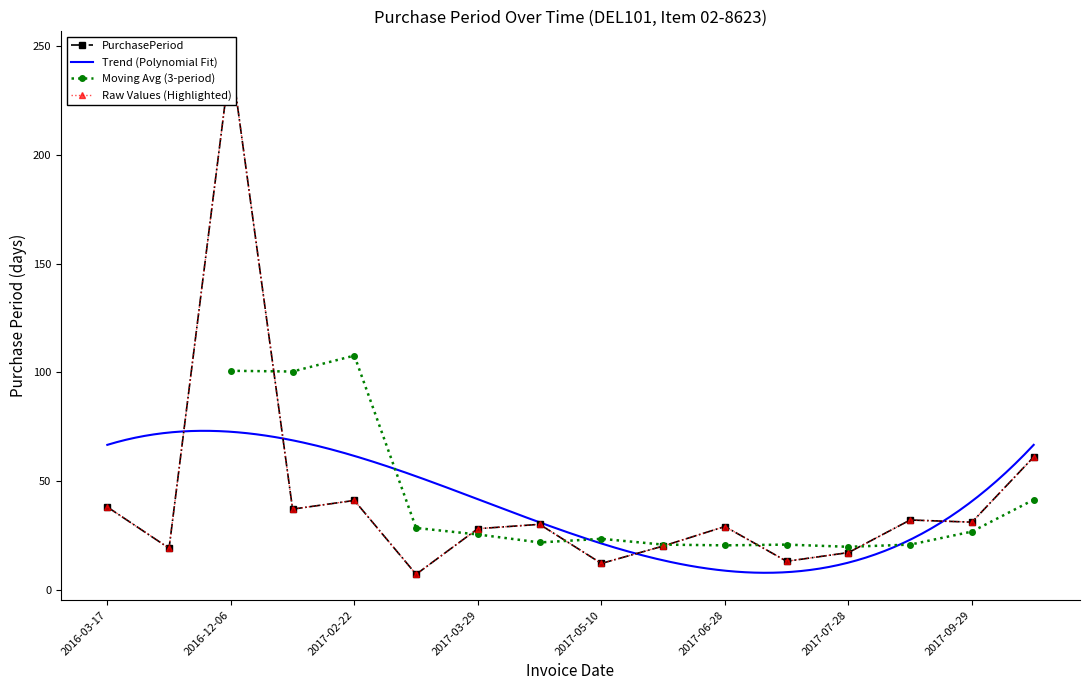

Reading right to left, transcribe all the data shown in this chart.

2017-11-29=61	2017-09-29=31	2017-08-29=32	2017-07-28=17	2017-07-11=13	2017-06-28=29	2017-05-30=20	2017-05-10=12	2017-04-28=30	2017-03-29=28	2017-03-01=7	2017-02-22=41	2017-01-12=37	2016-12-06=245	2016-04-05=19	2016-03-17=38